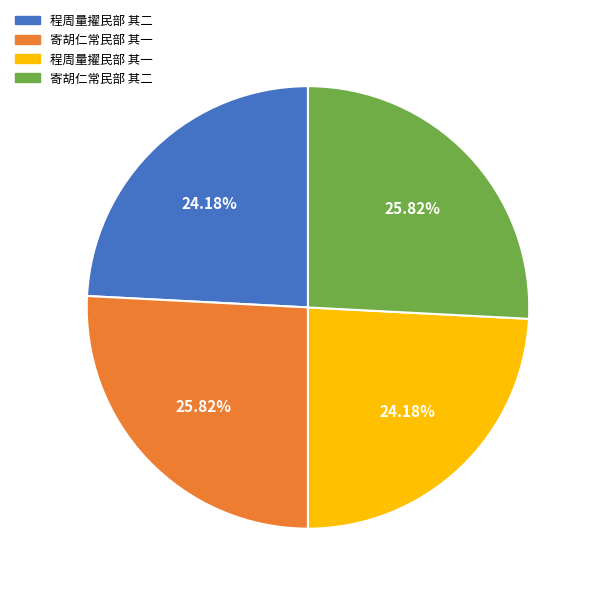

The 程周量擢民部 其二 slice represents 17% of the pie. True or false?

False